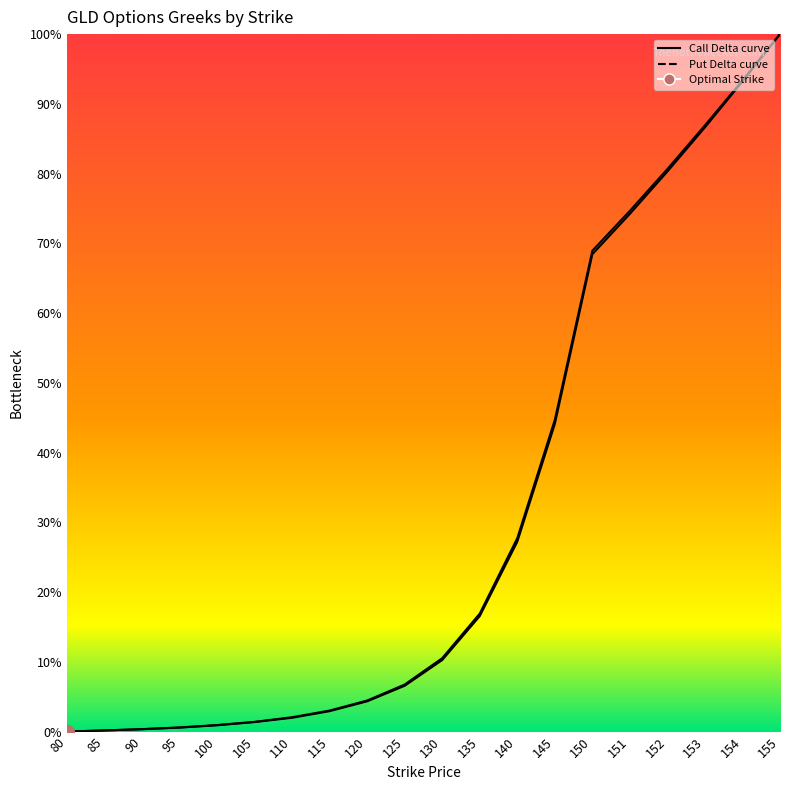

At which label does Call Delta curve reach its peak?

155